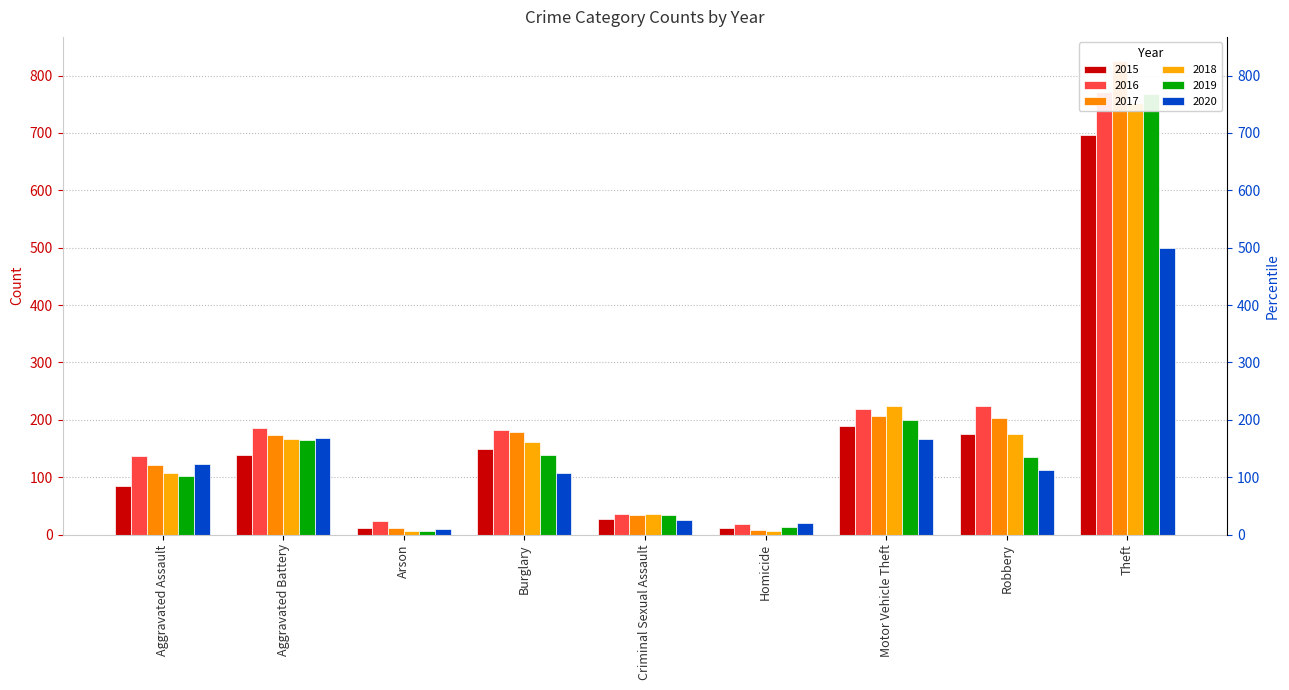

At which label does 2017 first exceed 173?

Burglary